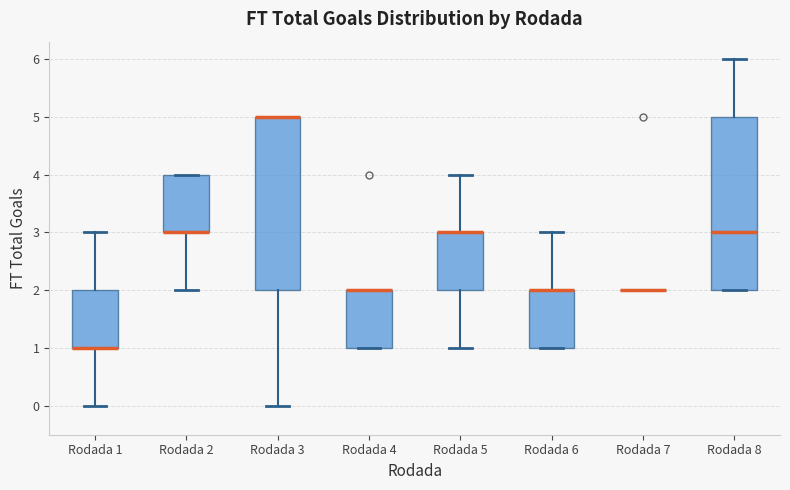

Reading left to right, read every box against the y-axis: the position of its median line, the range the box covers, and the ends of its whiskers. The values are not printed on the chart, so give them approximately, as read against the axis.

Rodada 1: median 1 (drawn on the box's lower edge), box 1 to 2, whiskers 0 to 3
Rodada 2: median 3 (drawn on the box's lower edge), box 3 to 4, whiskers 2 to 4
Rodada 3: median 5 (drawn on the box's upper edge), box 2 to 5, whiskers 0 to 5
Rodada 4: median 2 (drawn on the box's upper edge), box 1 to 2, whiskers 1 to 2
Rodada 5: median 3 (drawn on the box's upper edge), box 2 to 3, whiskers 1 to 4
Rodada 6: median 2 (drawn on the box's upper edge), box 1 to 2, whiskers 1 to 3
Rodada 7: box collapsed to a line at 2, whiskers 2 to 2
Rodada 8: median 3, box 2 to 5, whiskers 2 to 6